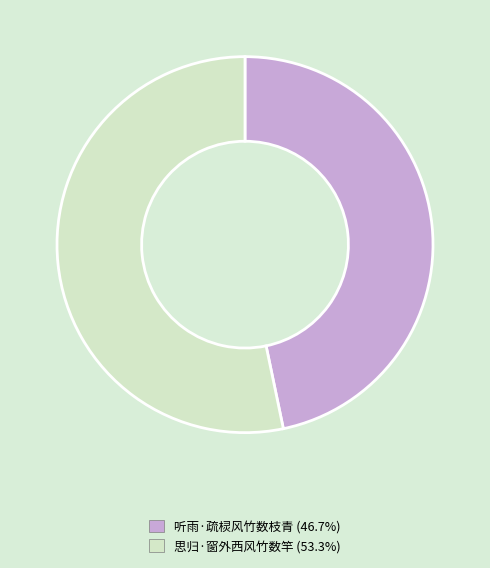

Does 思归·窗外西风竹数竿 (53.3%) represent more than half of the total?

Yes